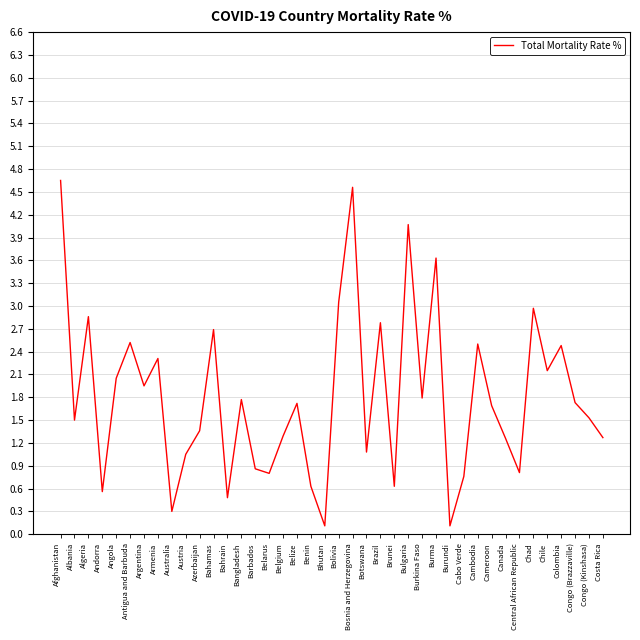

What is the average value?

1.8